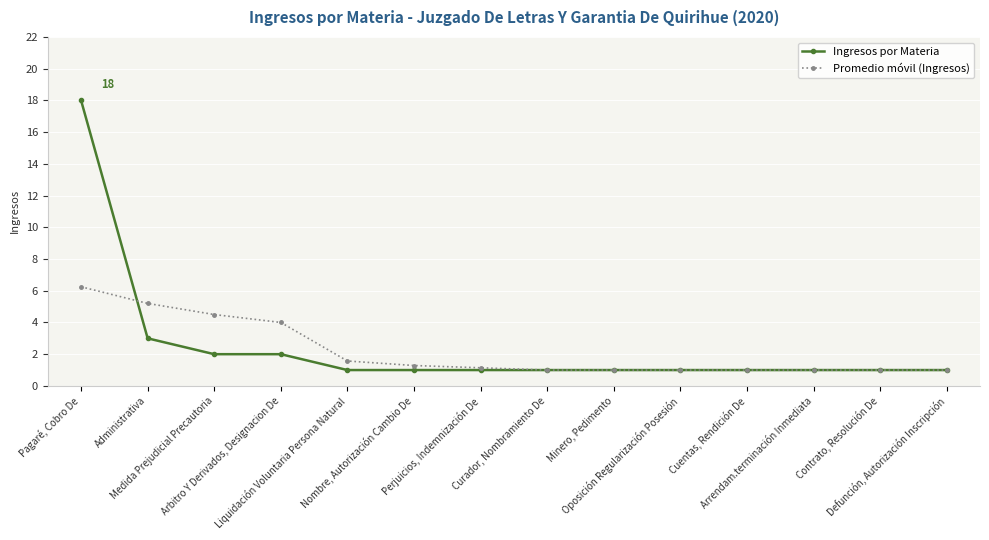

Does the chart have visible grid lines?

Yes